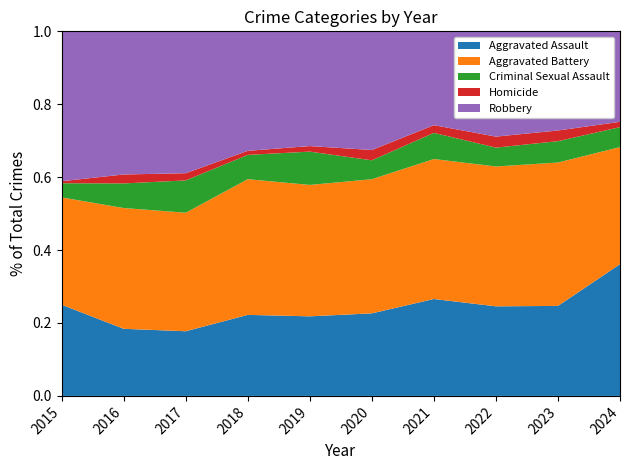

True or false: Criminal Sexual Assault and Aggravated Assault cross at least once.

False